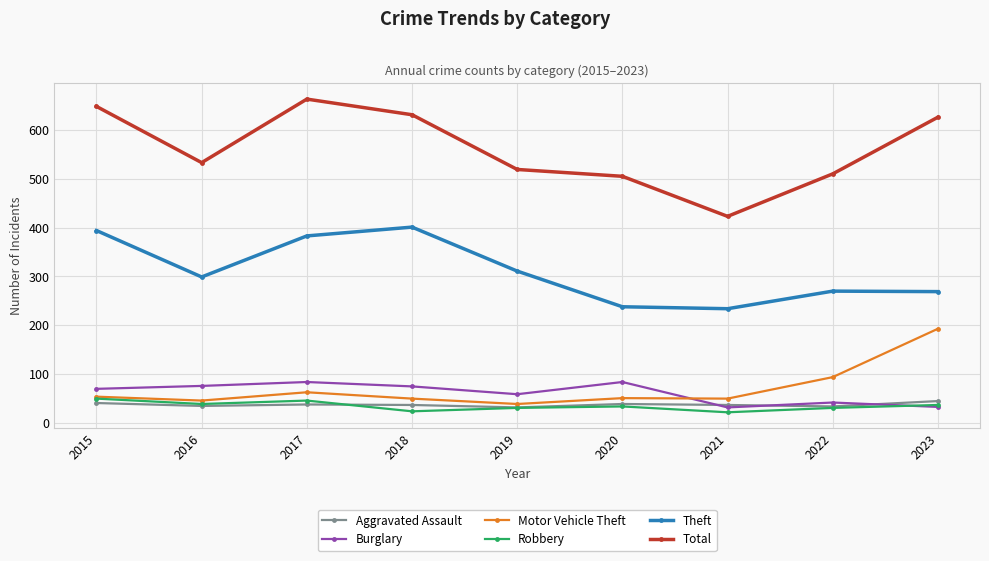

What are all the series names shown in the legend?

Aggravated Assault, Burglary, Motor Vehicle Theft, Robbery, Theft, Total